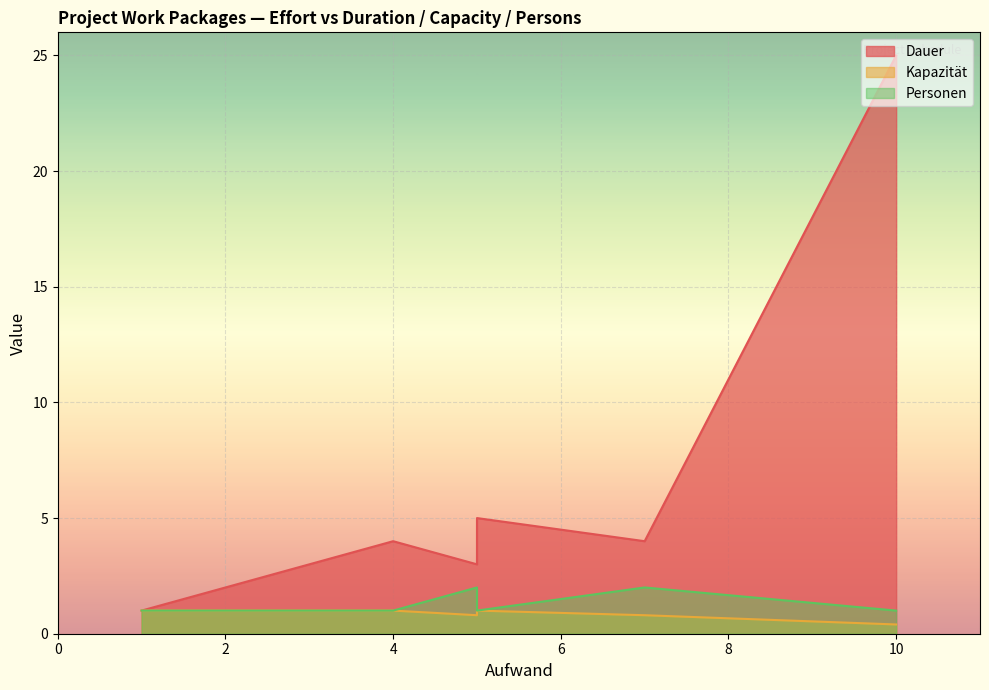

At which label does Dauer reach its peak?

10